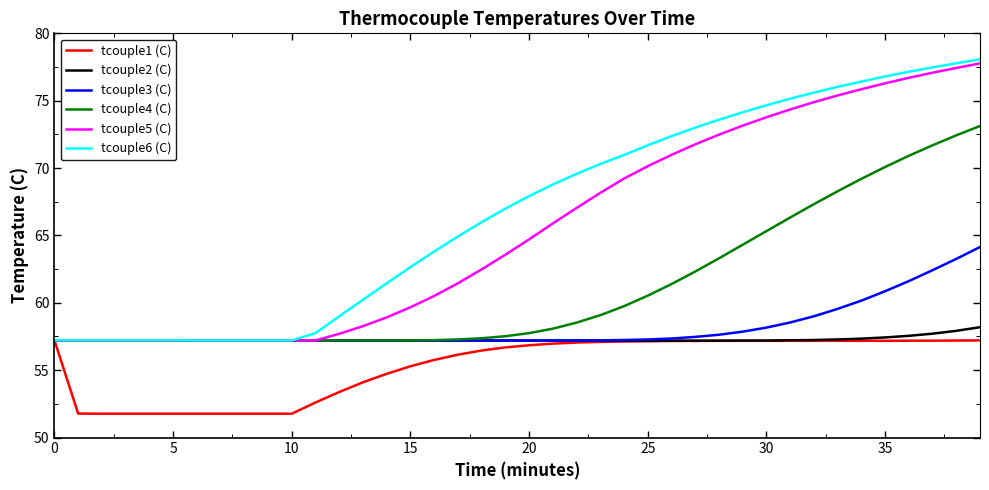

Which series has the largest range (max minus min)?

tcouple6 (C)